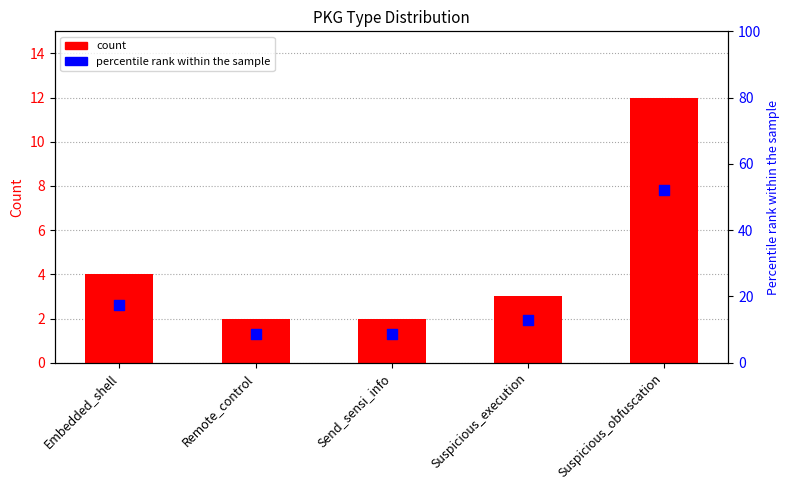

Which series has the widest spread of Y values?

Percentile rank within the sample